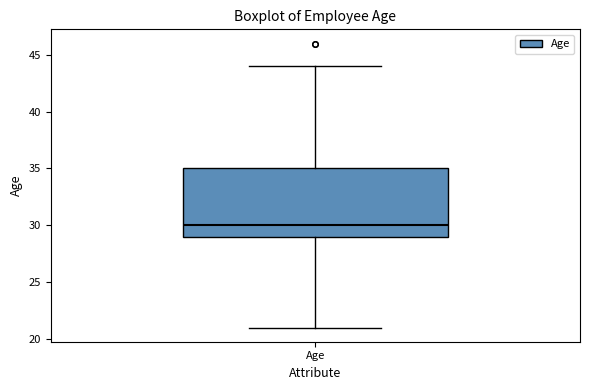

Where is the lower edge of the box for Age on the y-axis? The values are not printed on the chart, so give them approximately, as read against the axis.

29